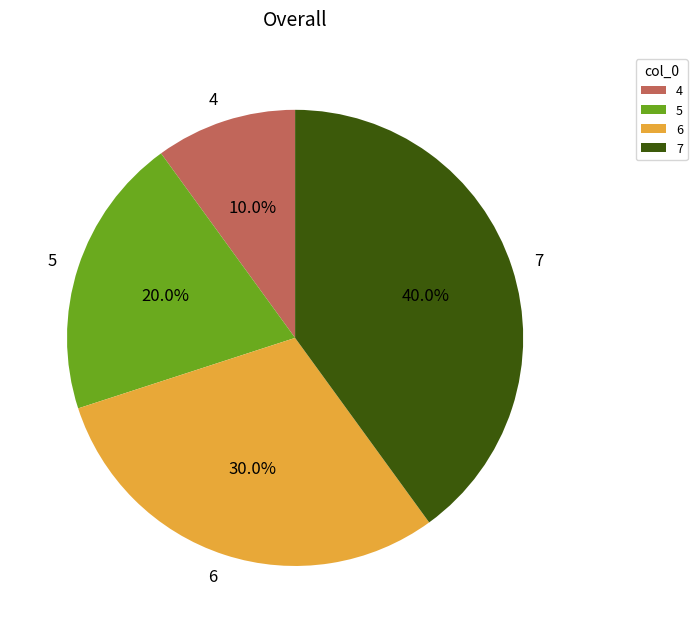

Rank the categories by value from lowest to highest.

4, 5, 6, 7